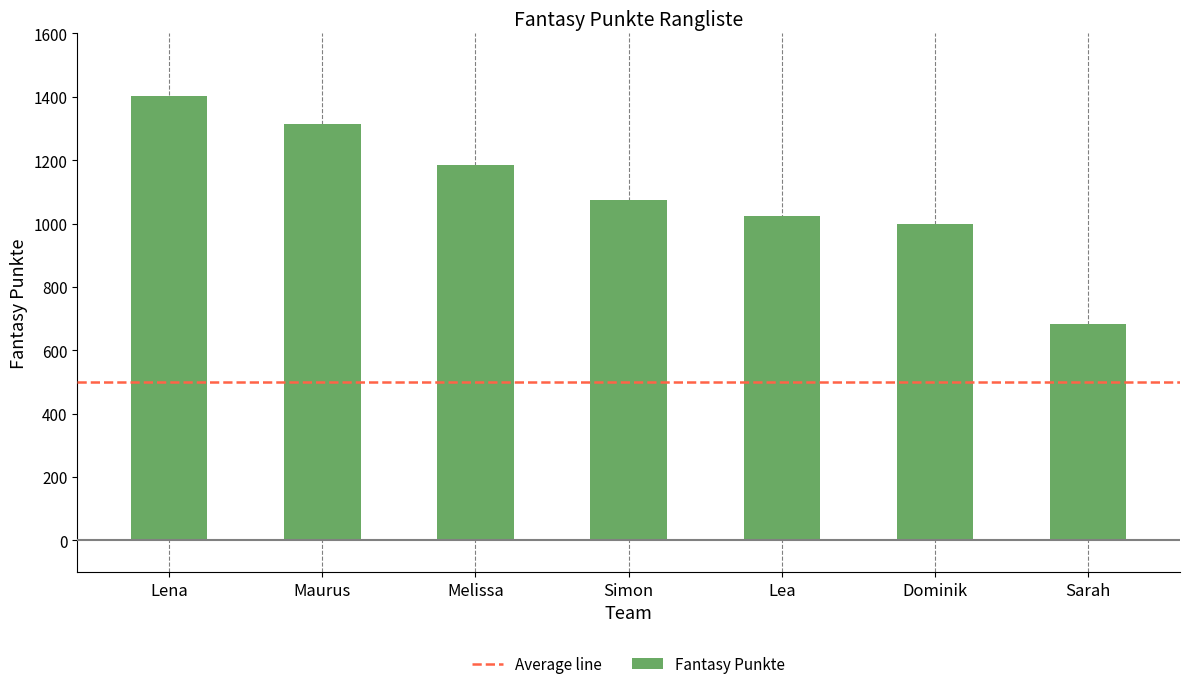

Reading right to left, list all the values displayed in this chart.

684	999	1023	1073	1185	1314	1402